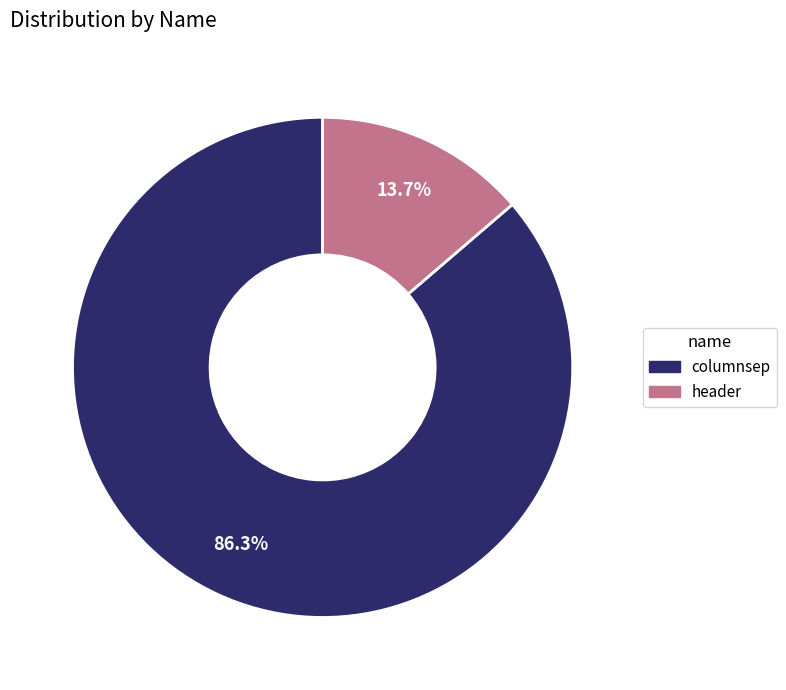

Between columnsep and header, which is larger?

columnsep